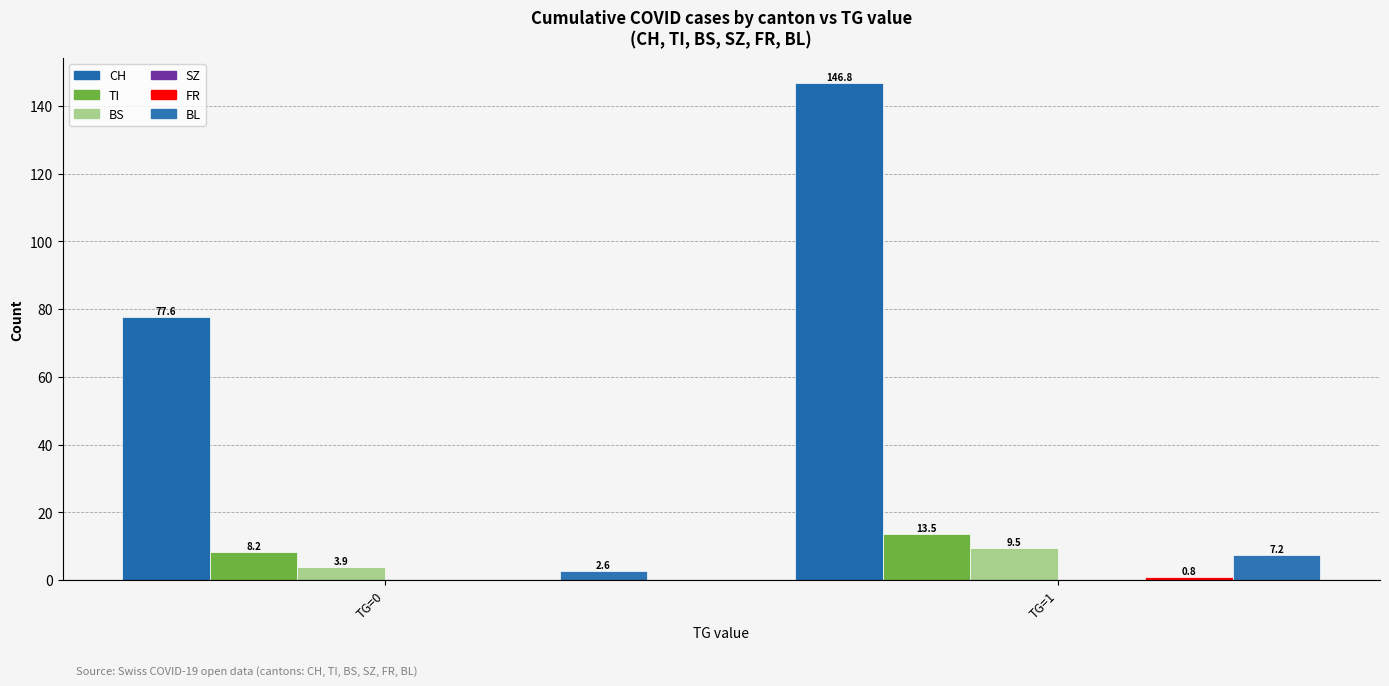

Are the bars grouped side by side (vs. stacked)?

Yes